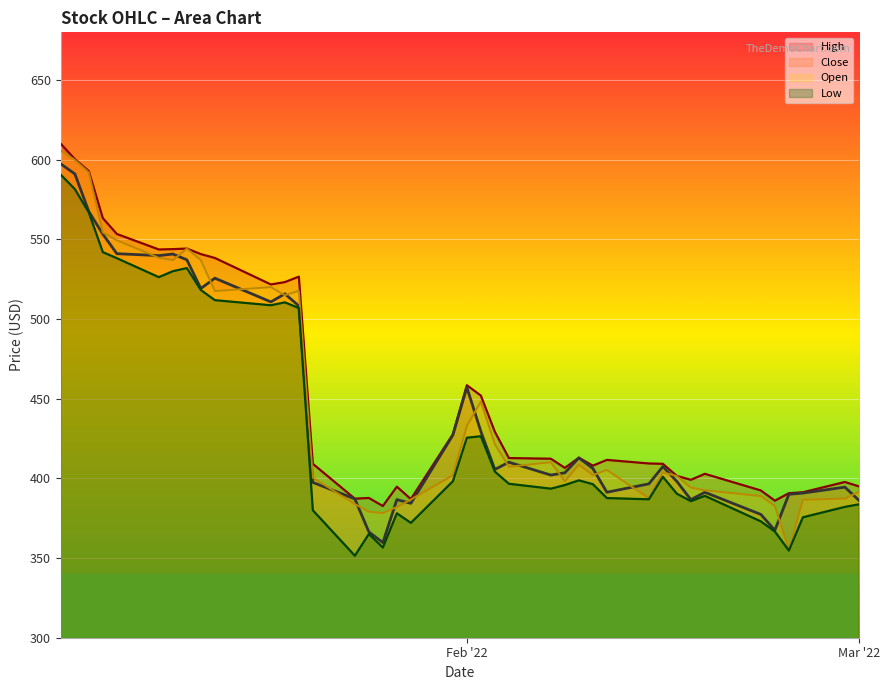

At which label does Close reach its minimum?

2022-01-26